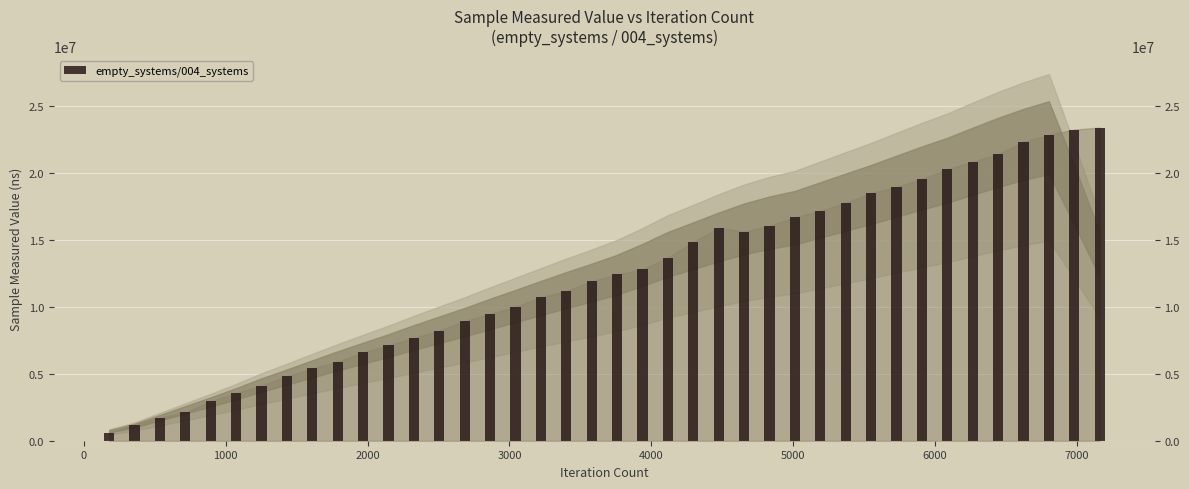

How many values are below 12436200?

20